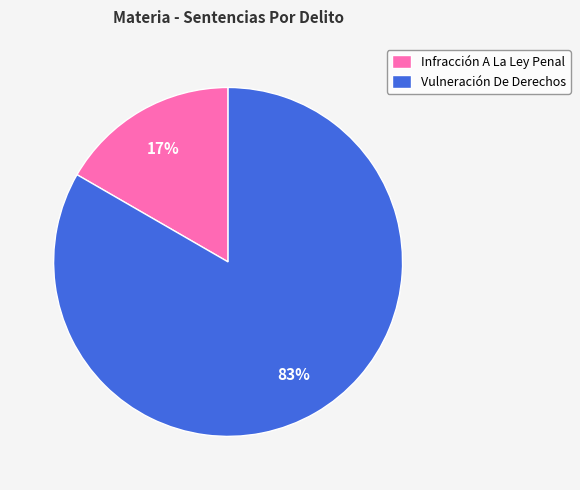

What is the largest slice in the pie chart?

Vulneración De Derechos